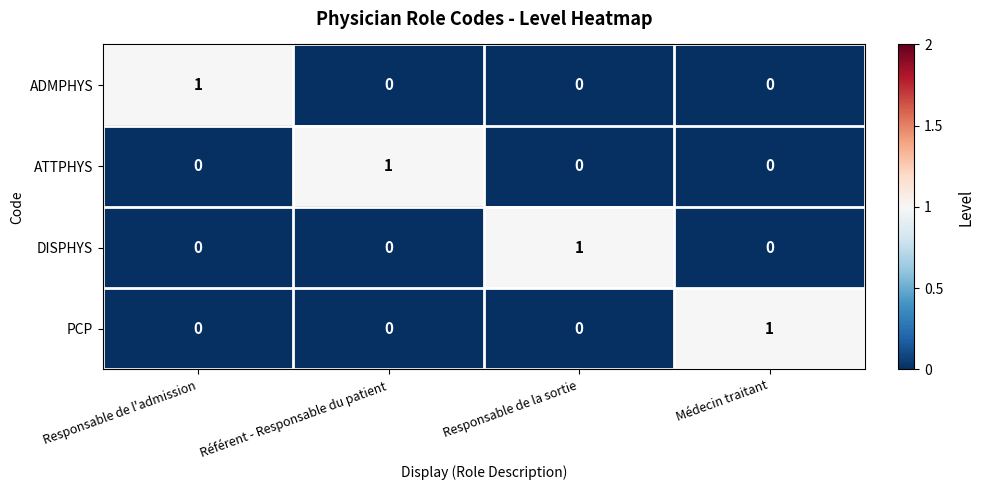

True or false: ADMPHYS has a value of 0 at Référent - Responsable du patient.

True